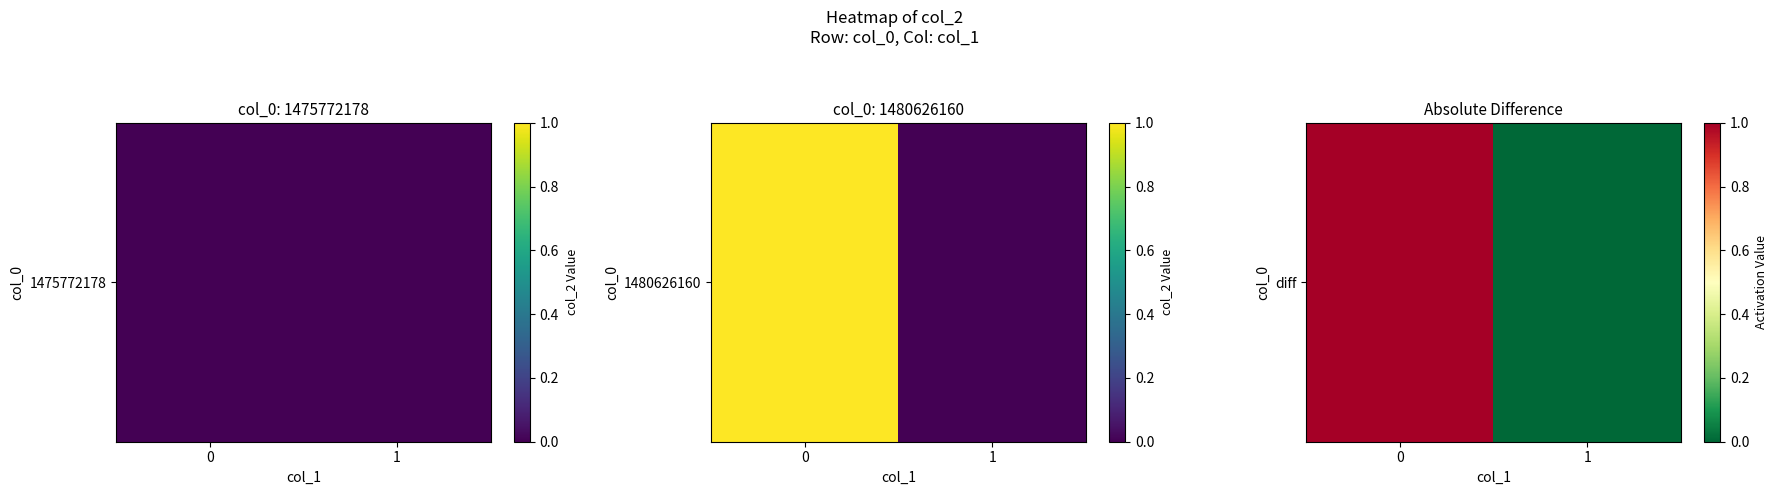

Where is the data nearest to the value 0?

1